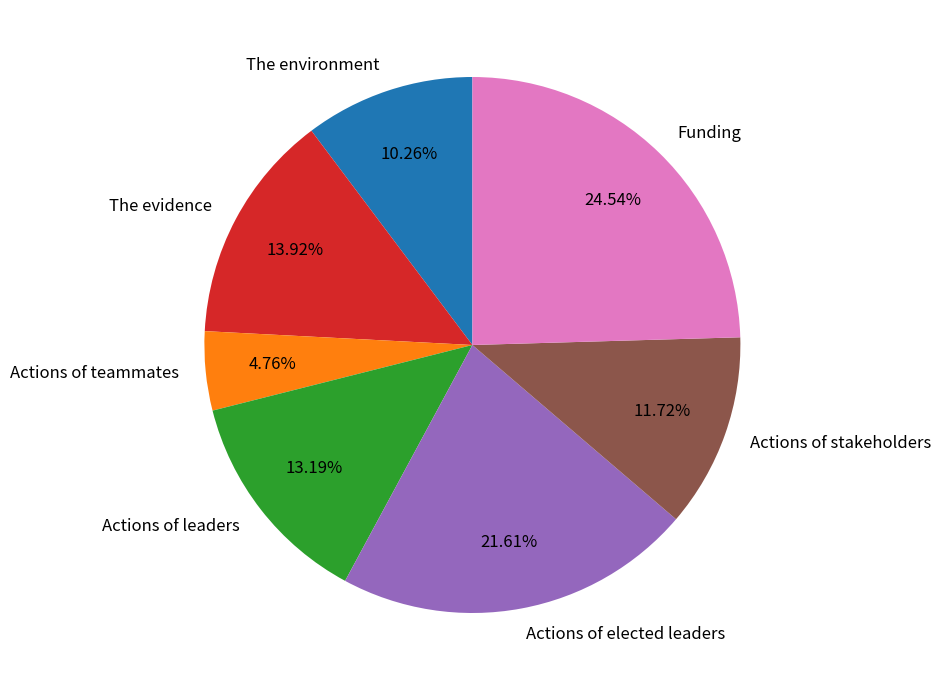

Rank the categories by value from highest to lowest.

Funding, Actions of elected leaders, The evidence, Actions of leaders, Actions of stakeholders, The environment, Actions of teammates